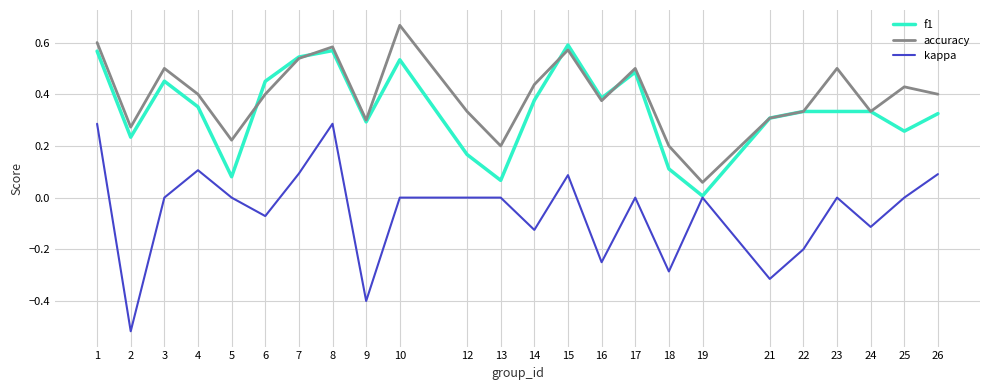

Which category has the highest value across all series?

10